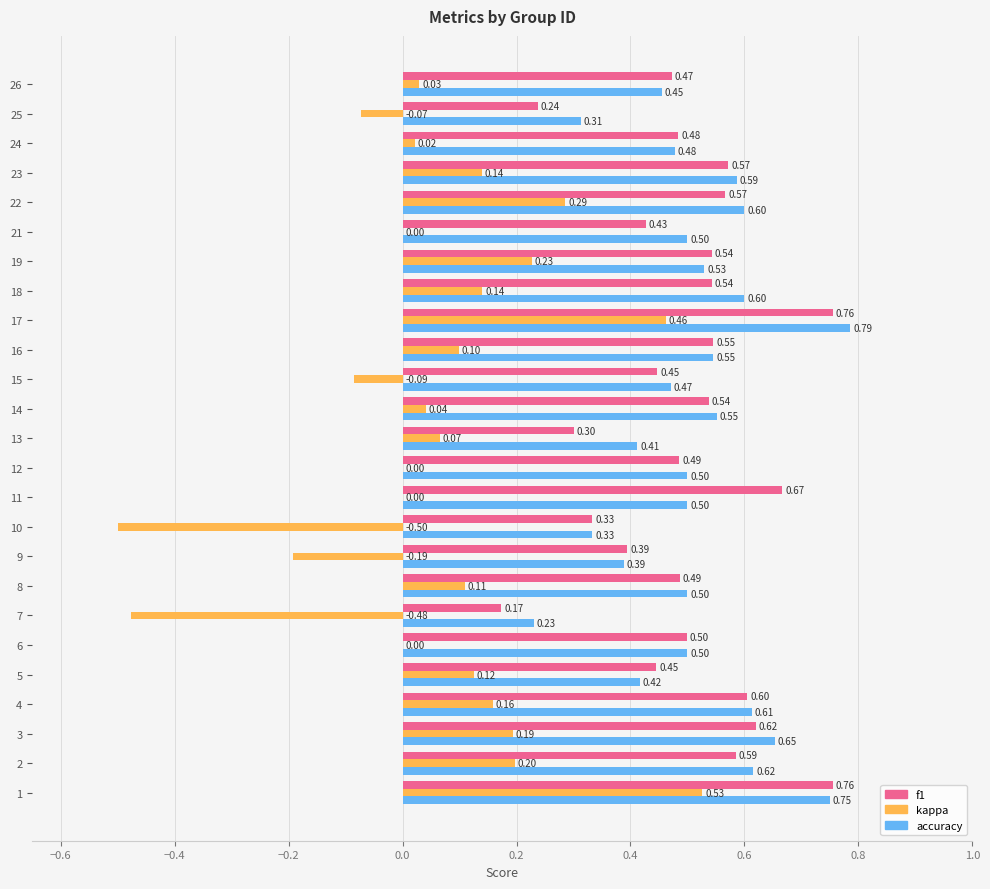

What is the sum of all accuracy values?

12.8